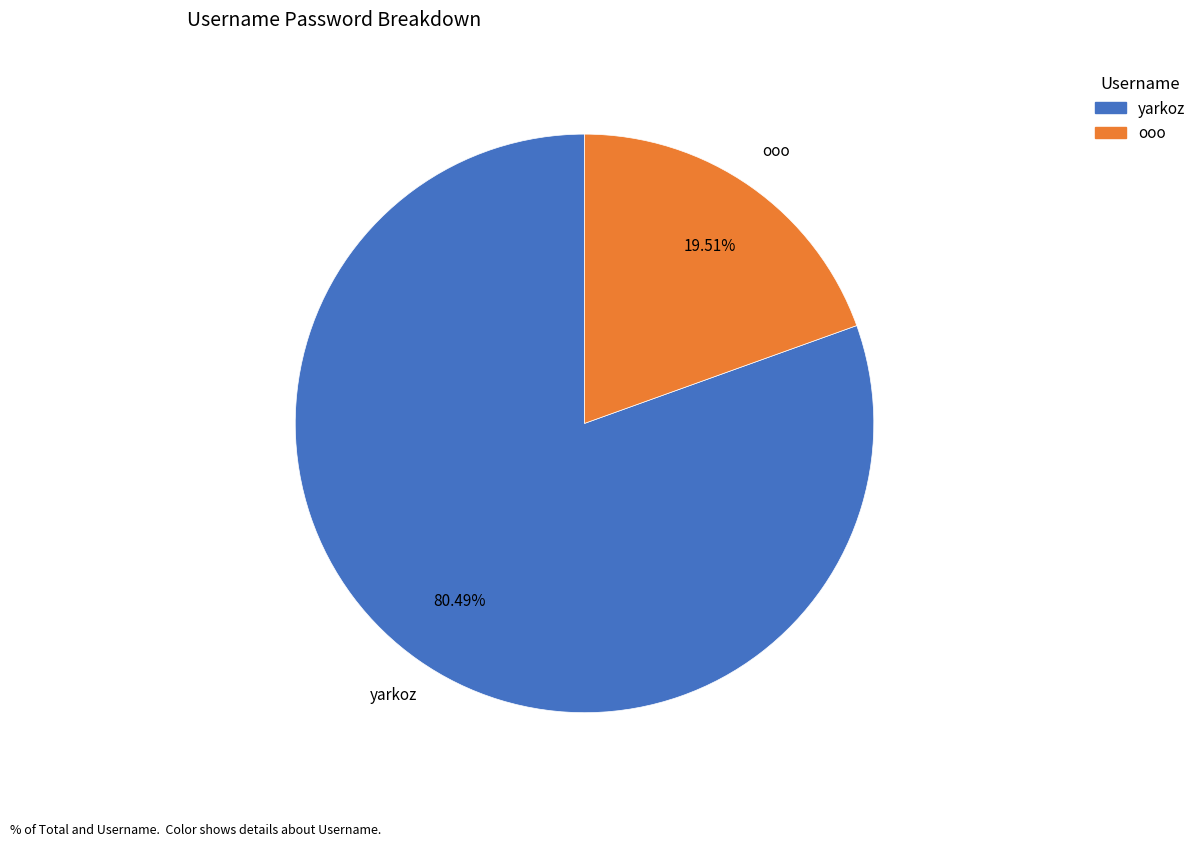

To the nearest percent, what portion does ooo represent?

20%